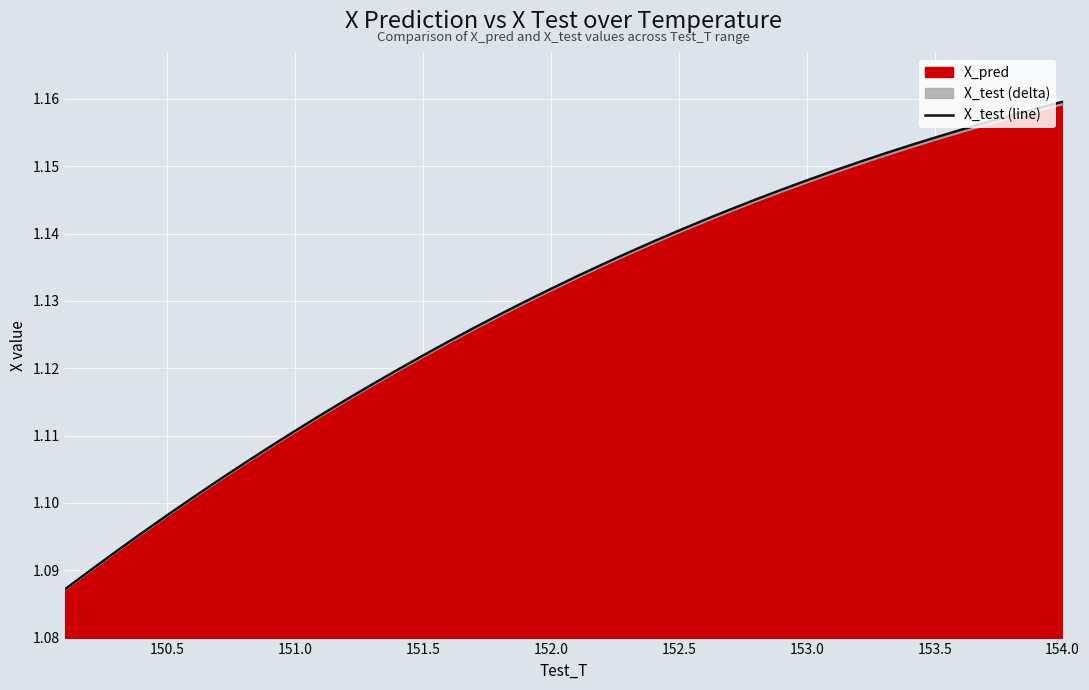

True or false: there are more than 1 points higher than both neighbors.

False